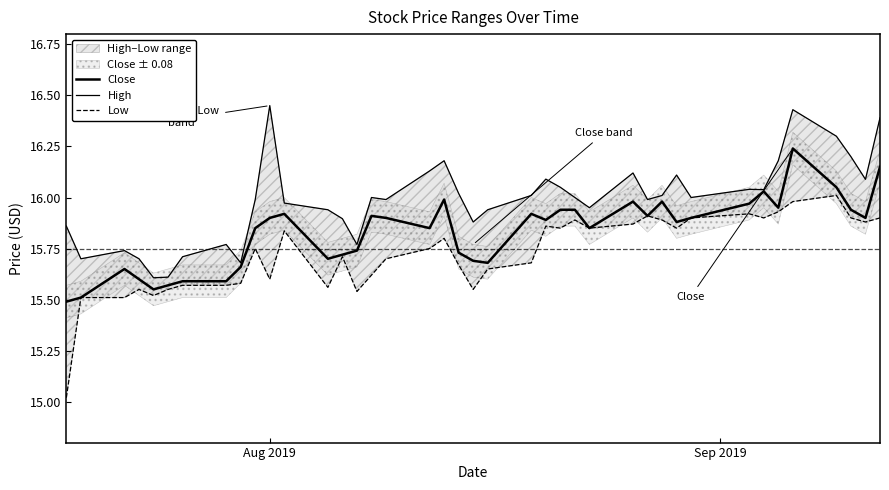

Which category has the highest value in the High series?

Aug 2019